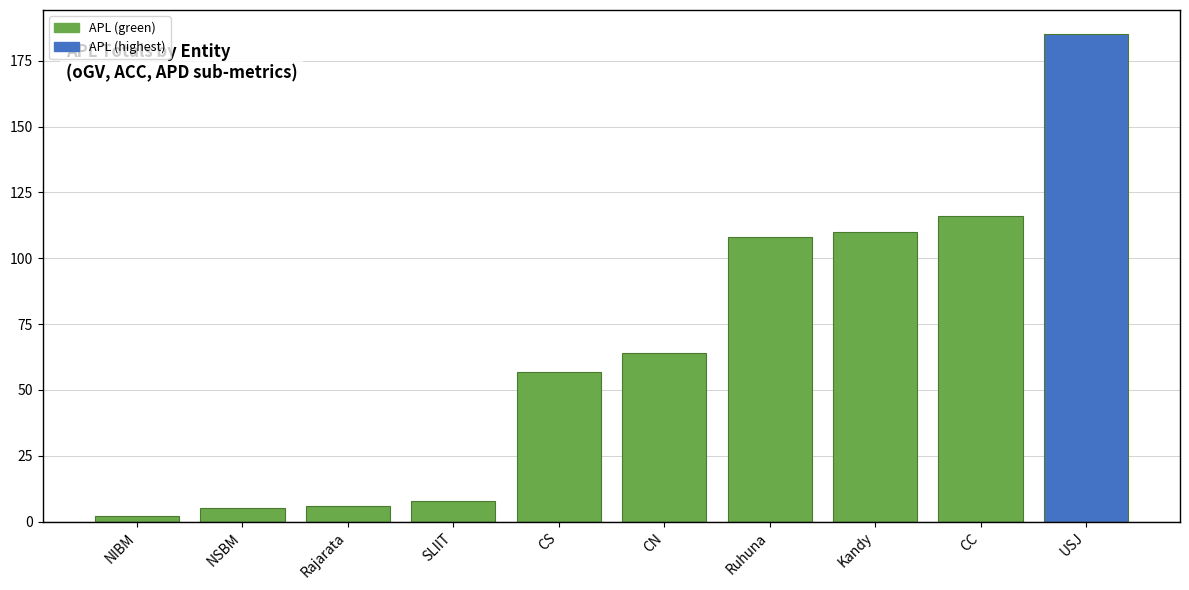

How many data points does each series have?

10